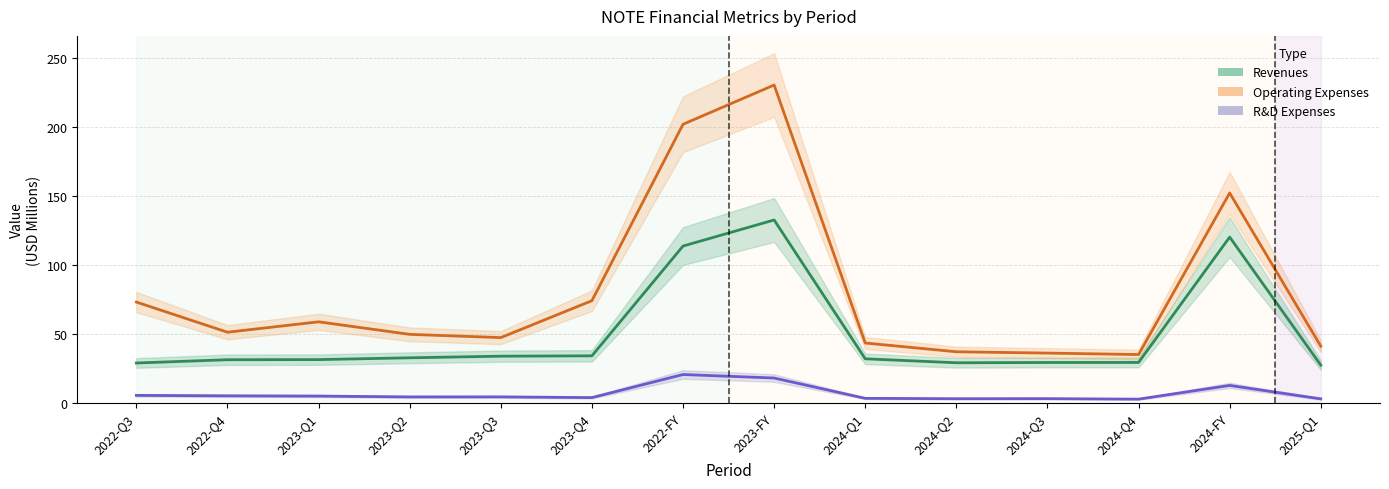

List the labels in order of Revenues value, smallest first.

2025-Q1, 2022-Q3, 2024-Q2, 2024-Q3, 2024-Q4, 2022-Q4, 2023-Q1, 2024-Q1, 2023-Q2, 2023-Q3, 2023-Q4, 2022-FY, 2024-FY, 2023-FY